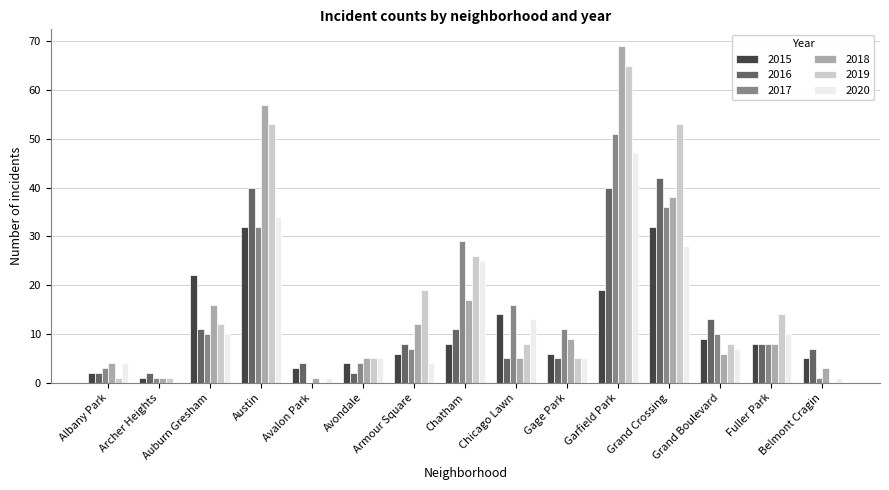

Reading left to right, list all the values displayed in this chart.

2015: 2	1	22	32	3	4	6	8	14	6	19	32	9	8	5
2016: 2	2	11	40	4	2	8	11	5	5	40	42	13	8	7
2017: 3	1	10	32	0	4	7	29	16	11	51	36	10	8	1
2018: 4	1	16	57	1	5	12	17	5	9	69	38	6	8	3
2019: 1	1	12	53	0	5	19	26	8	5	65	53	8	14	0
2020: 4	0	10	34	1	5	4	25	13	5	47	28	7	10	1